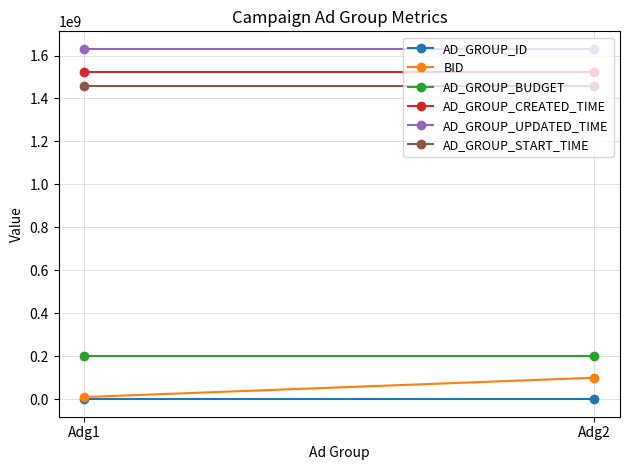

List the labels in order of AD_GROUP_ID value, largest first.

Adg2, Adg1